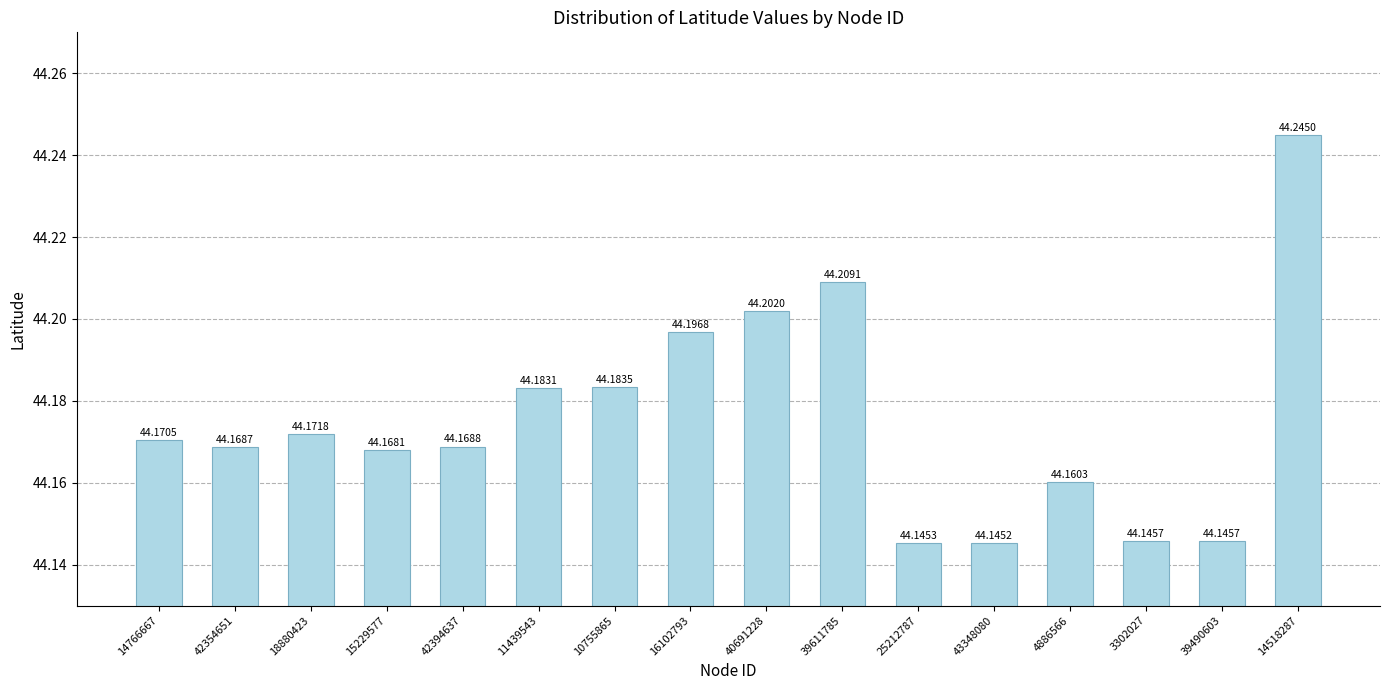

What is the difference between the maximum and minimum values?

0.1